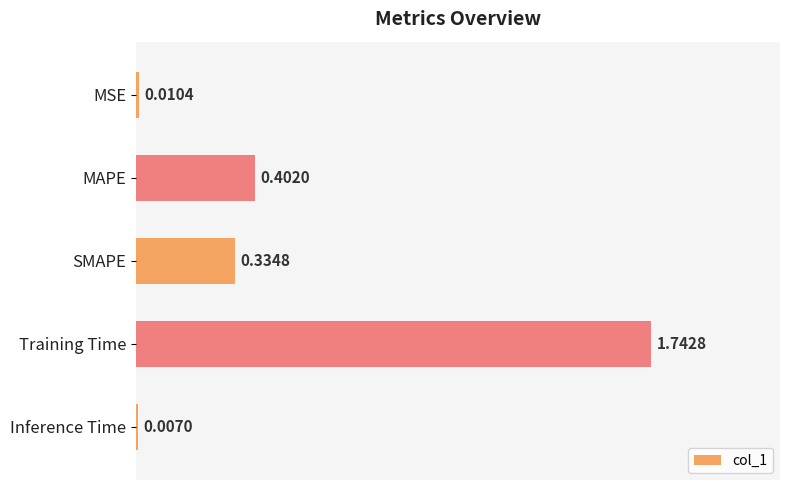

List the labels in order of value, largest first.

Training Time, MAPE, SMAPE, MSE, Inference Time